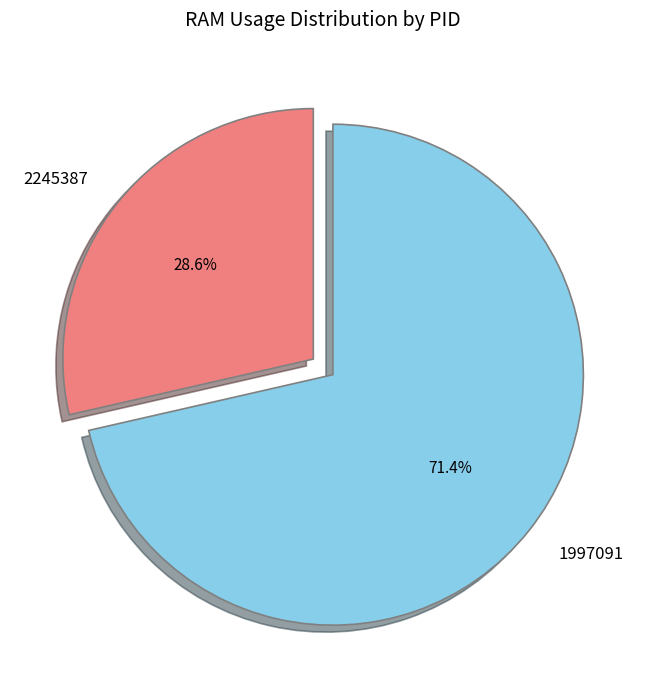

To the nearest percent, what is the average slice percentage?

50%